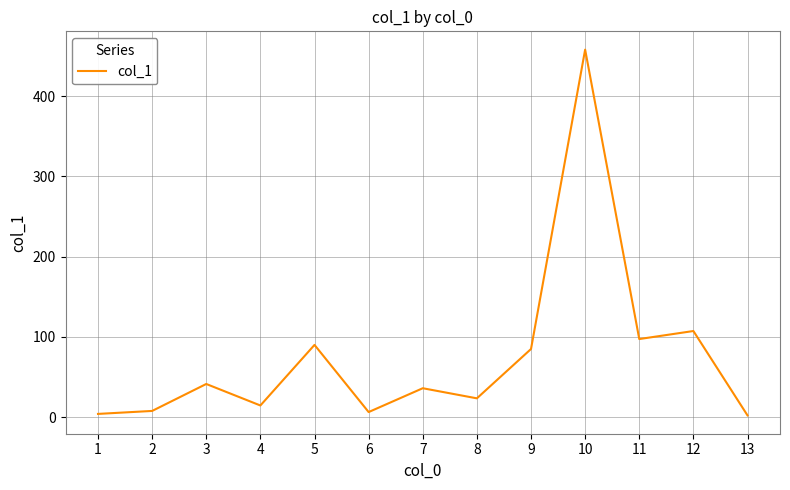

What is the greatest value displayed?

457.9